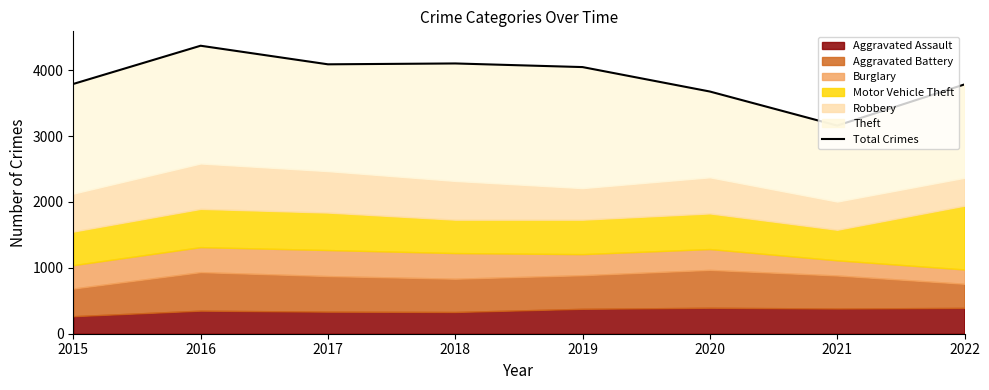

Reading left to right, list all the values displayed in this chart.

3791	4371	4089	4102	4047	3676	3159	3784